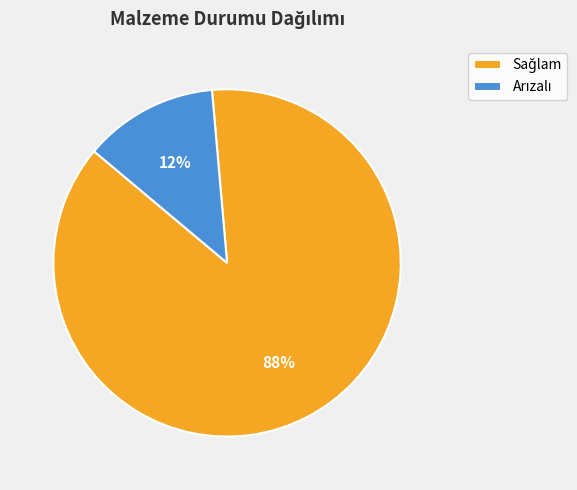

To the nearest percent, what is the average slice percentage?

50%